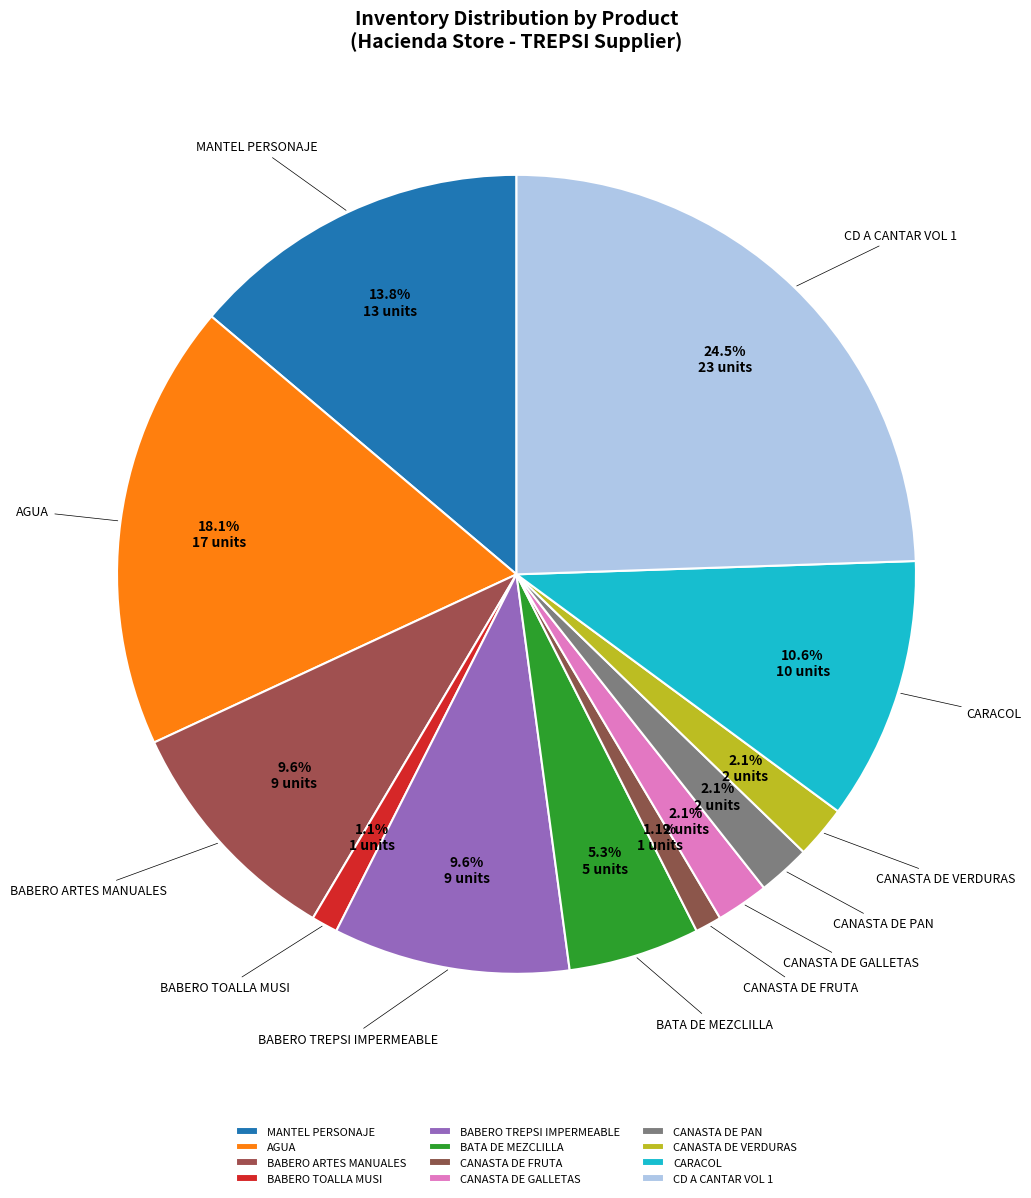

Is it true that AGUA is 28% of the pie?

False